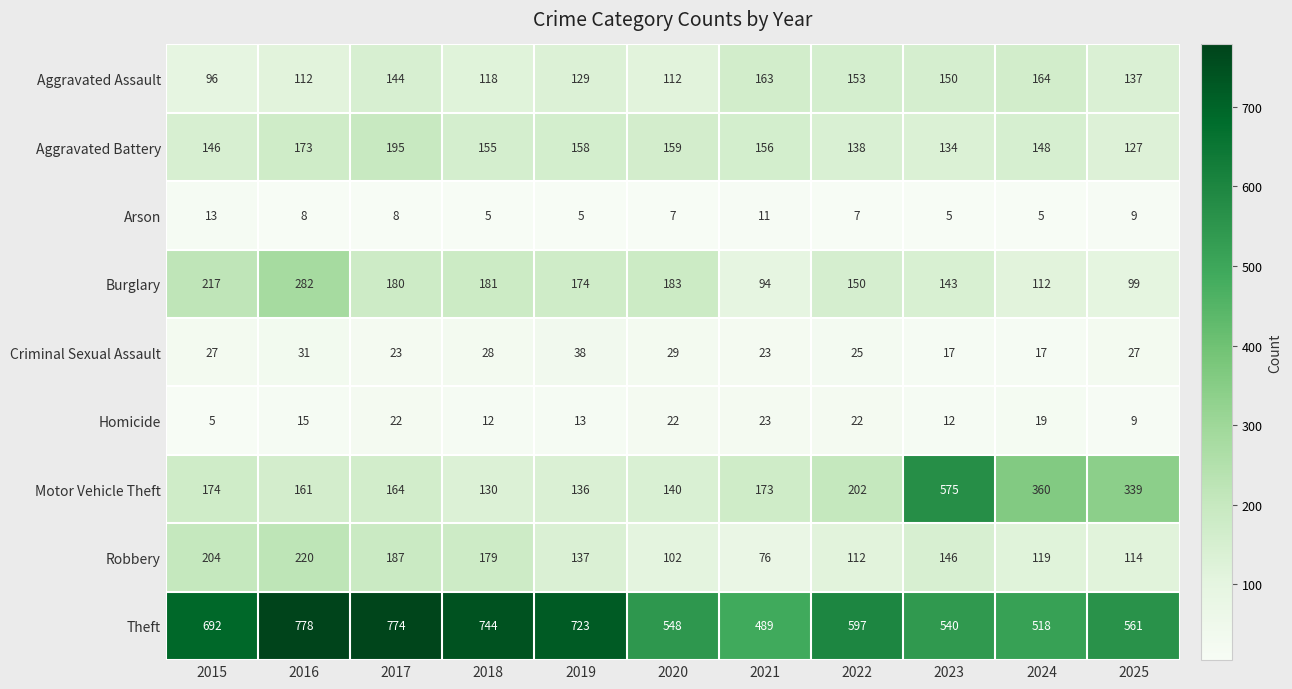

What is the highest value of the Aggravated Assault series?

164